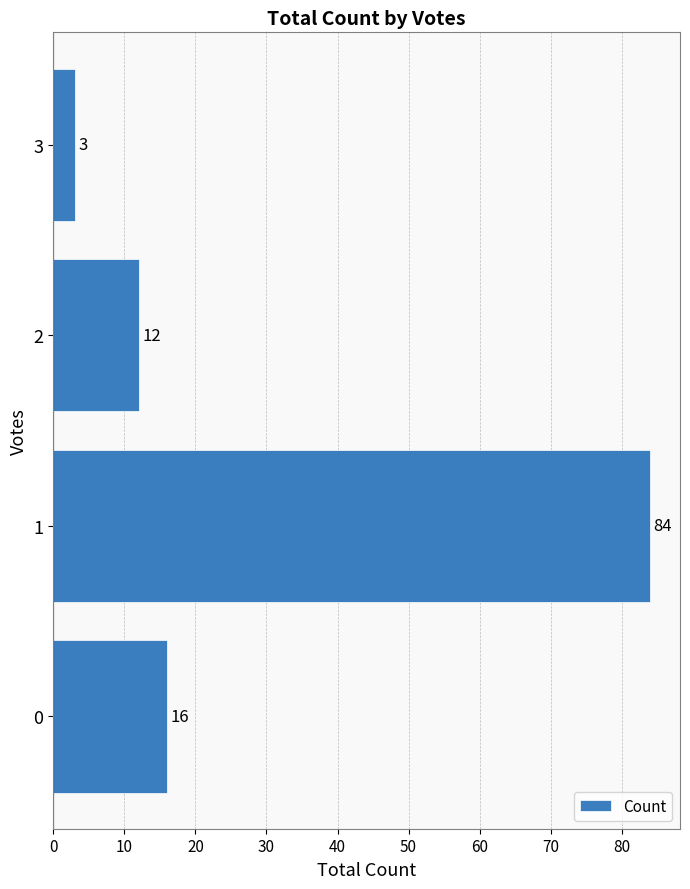

What is the sum of the values at 1 and 2?

96